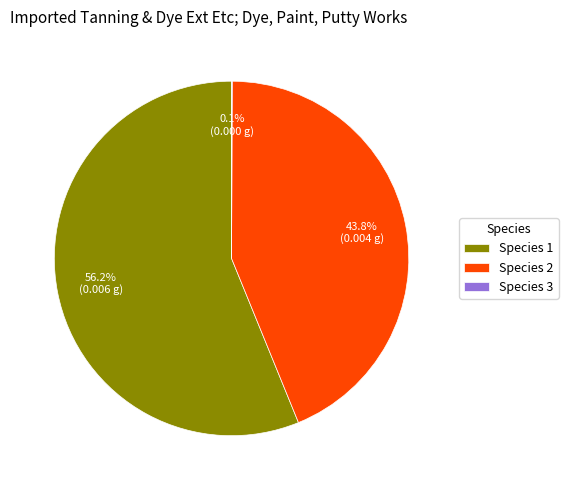

Combined, what portion of the pie is Species 1 and Species 2?

99.9%